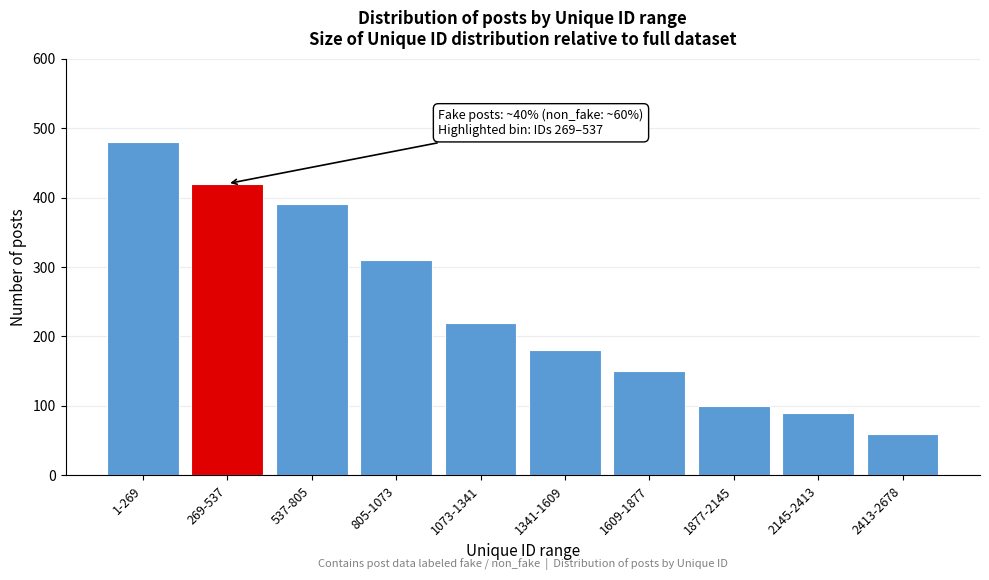

Reading right to left, list all the values displayed in this chart.

60	90	100	150	180	220	310	390	420	480